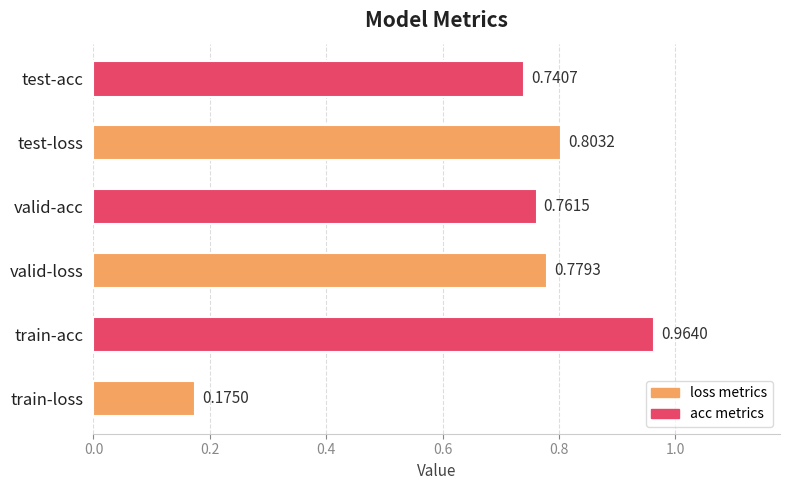

What is the change in value from train-loss to valid-loss?

+0.6